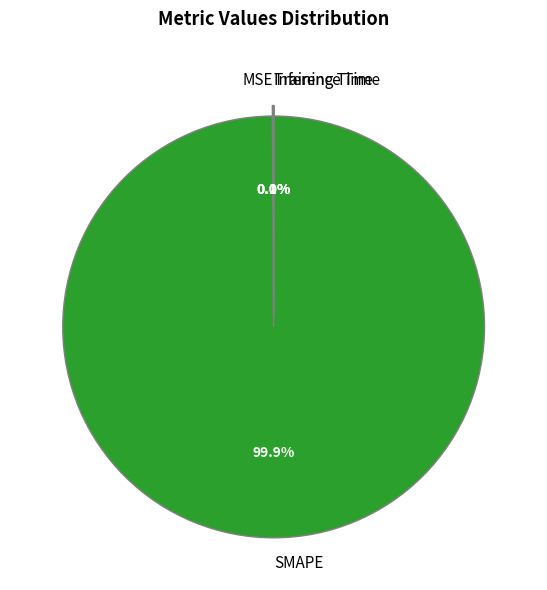

Does any single category account for the majority?

Yes